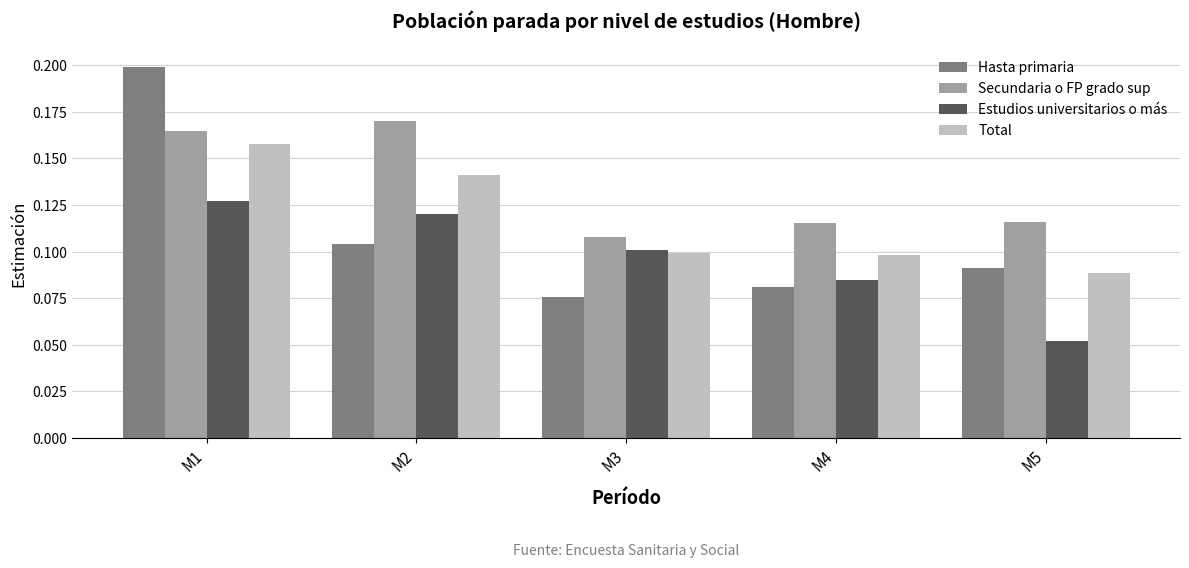

Which series has the widest spread of values?

Hasta primaria